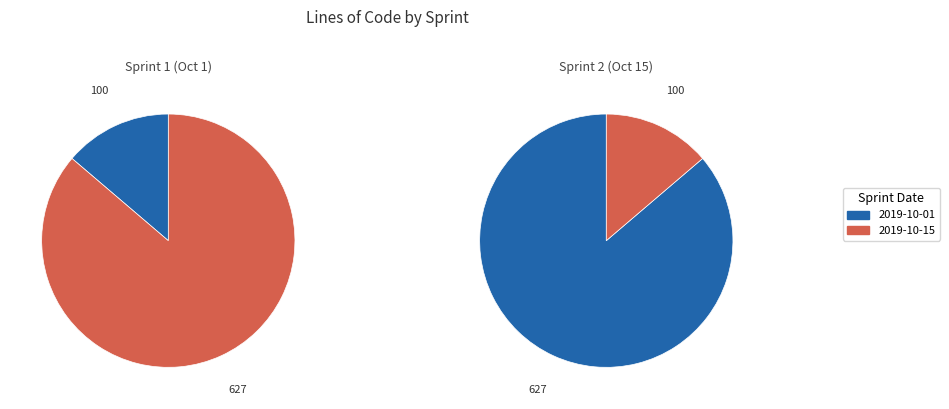

Rank the categories by value from highest to lowest.

2019-10-15, 2019-10-01